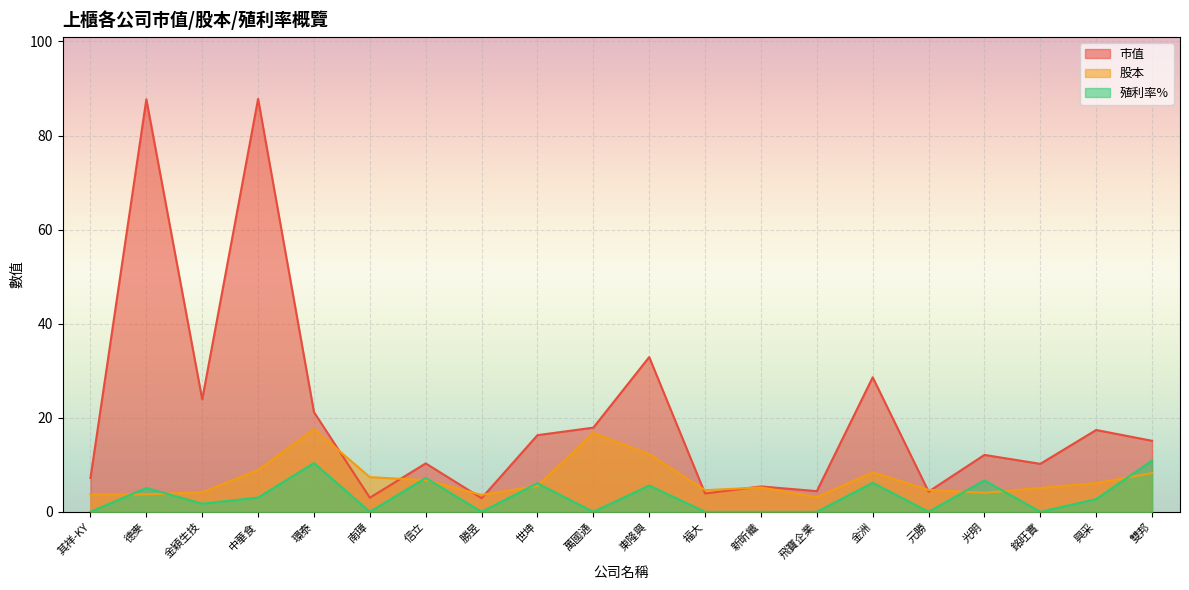

True or false: 殖利率% and 市值 cross at least once.

False